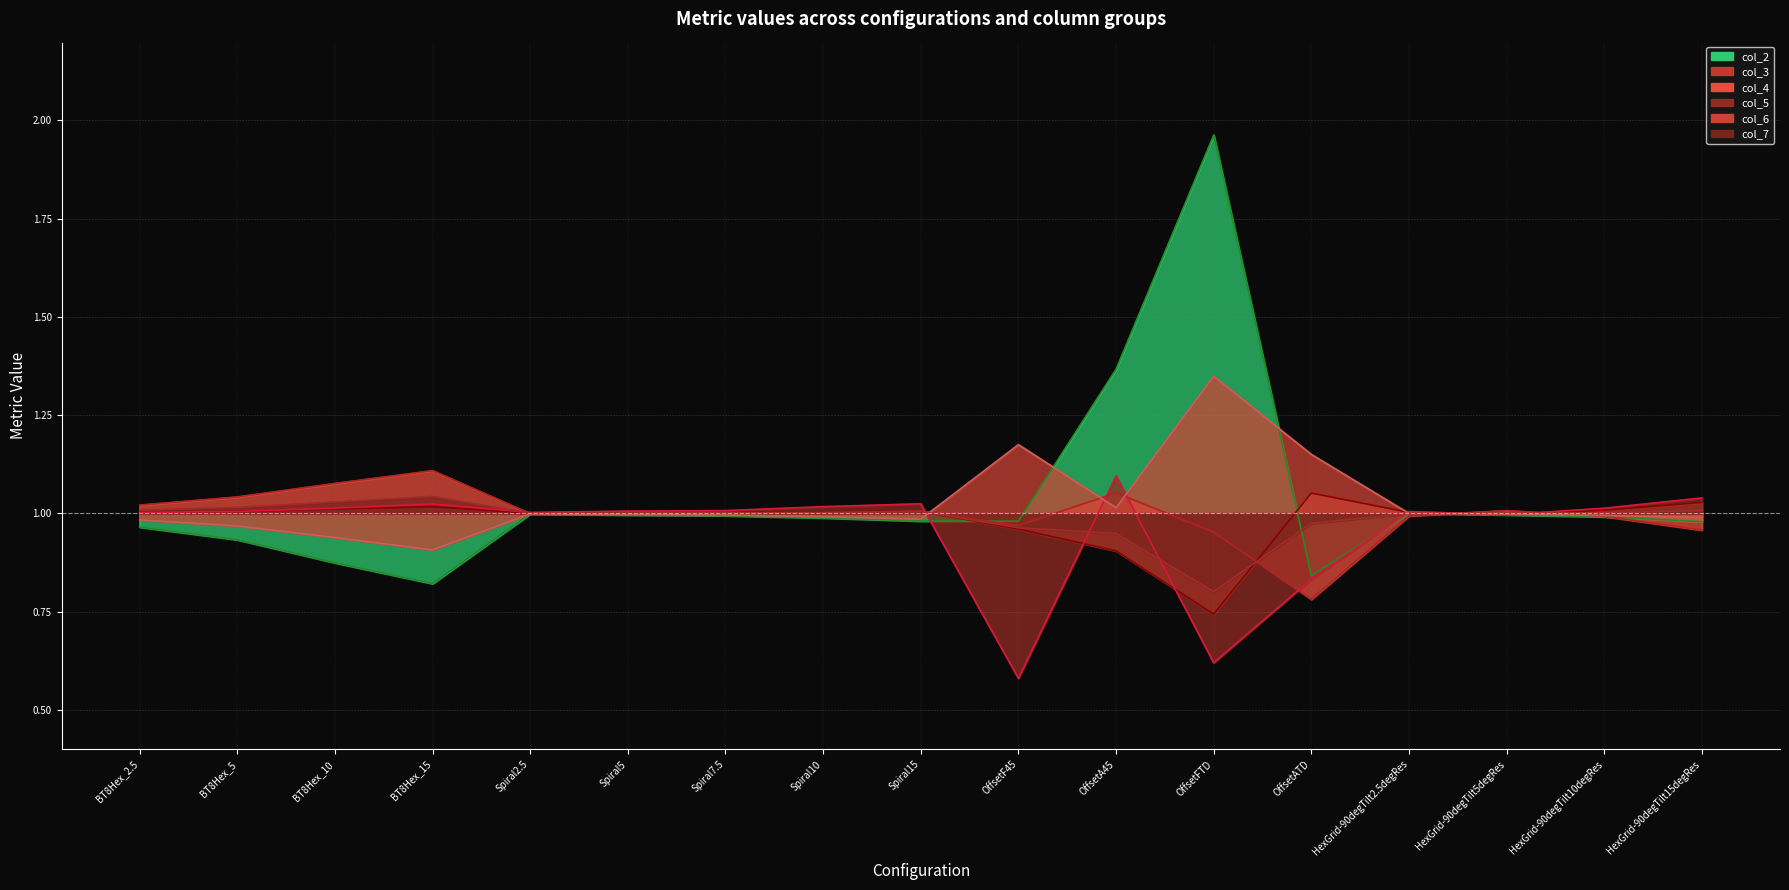

Rank the categories by col_2 value from highest to lowest.

OffsetFTD, OffsetA45, HexGrid-90degTilt2.5degRes, Spiral2.5, HexGrid-90degTilt5degRes, Spiral5, Spiral7.5, HexGrid-90degTilt10degRes, Spiral10, Spiral15, OffsetF45, HexGrid-90degTilt15degRes, BT8Hex_2.5, BT8Hex_5, BT8Hex_10, OffsetATD, BT8Hex_15